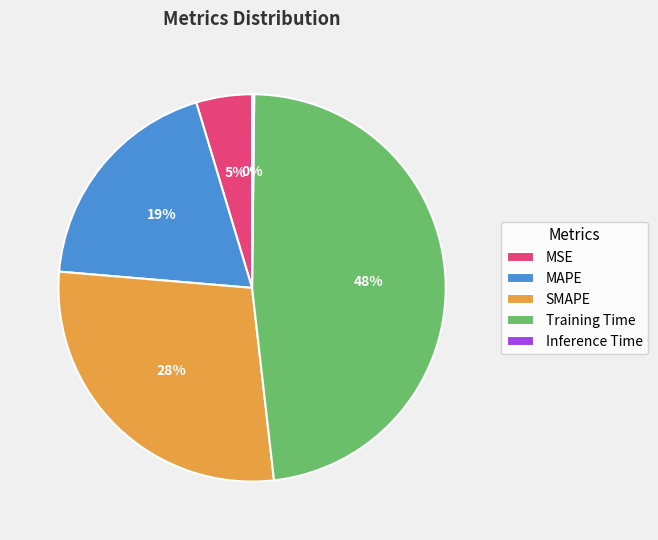

Does any single category account for the majority?

No